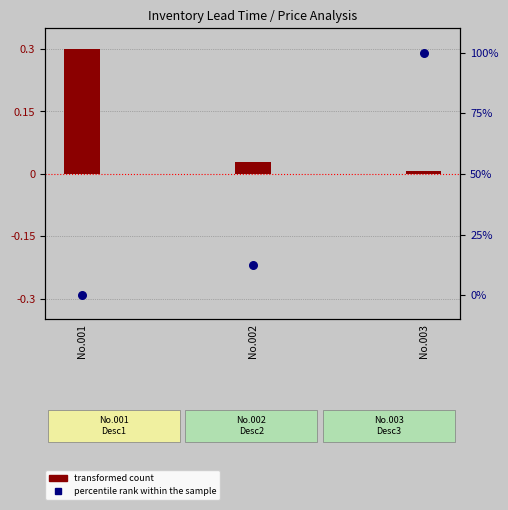

What is the total value across all series at No.003?

100.0